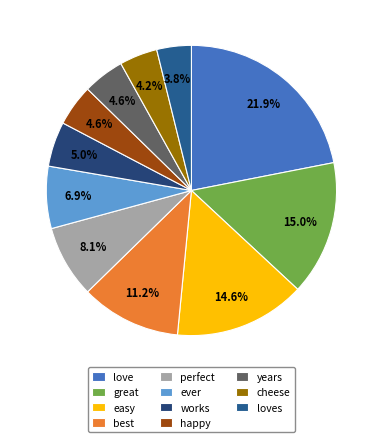

The ever slice represents 1% of the pie. True or false?

False